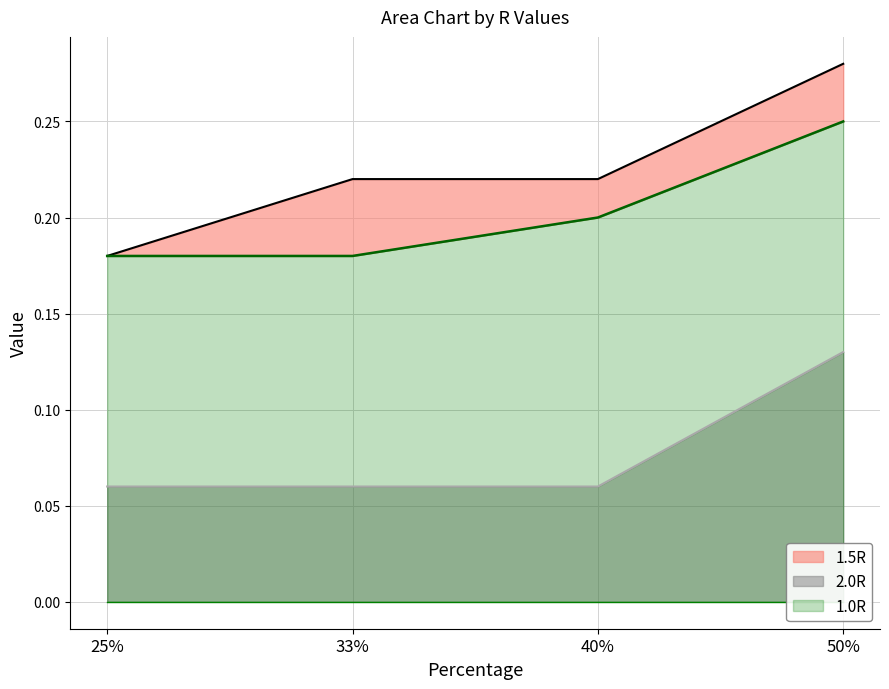

True or false: 2.0R has more than 1 interior local peaks.

False